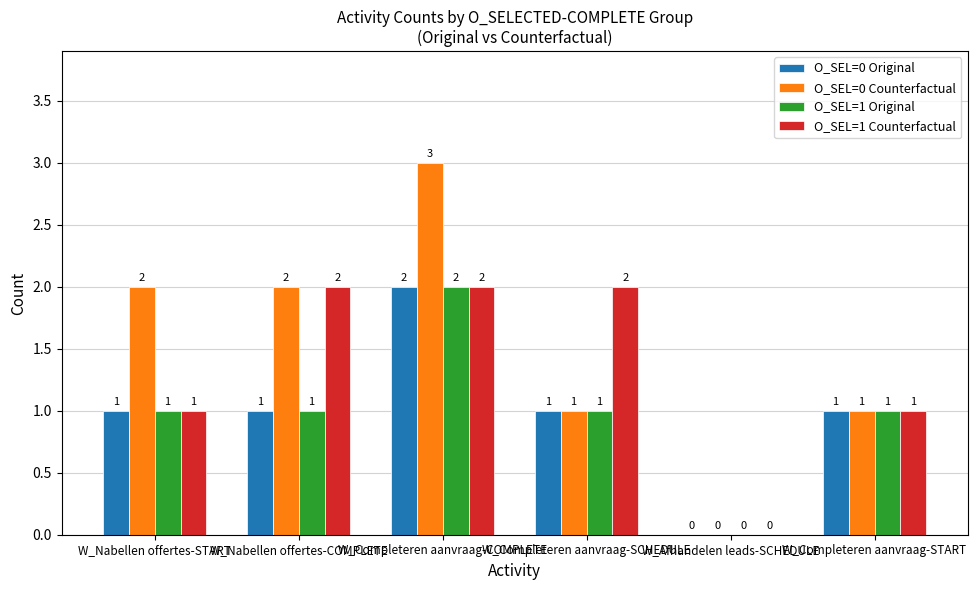

How many O_SEL=1 Counterfactual values are between 1 and 2?

5